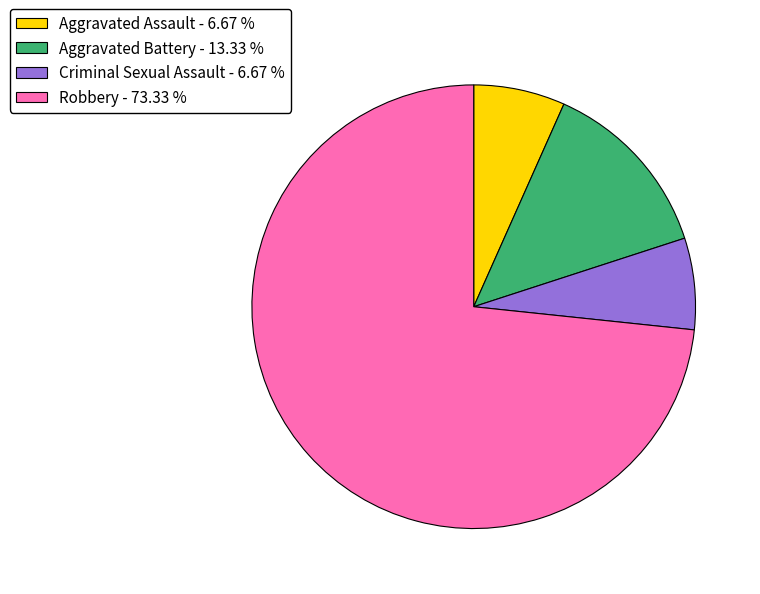

Does any single category account for the majority?

Yes